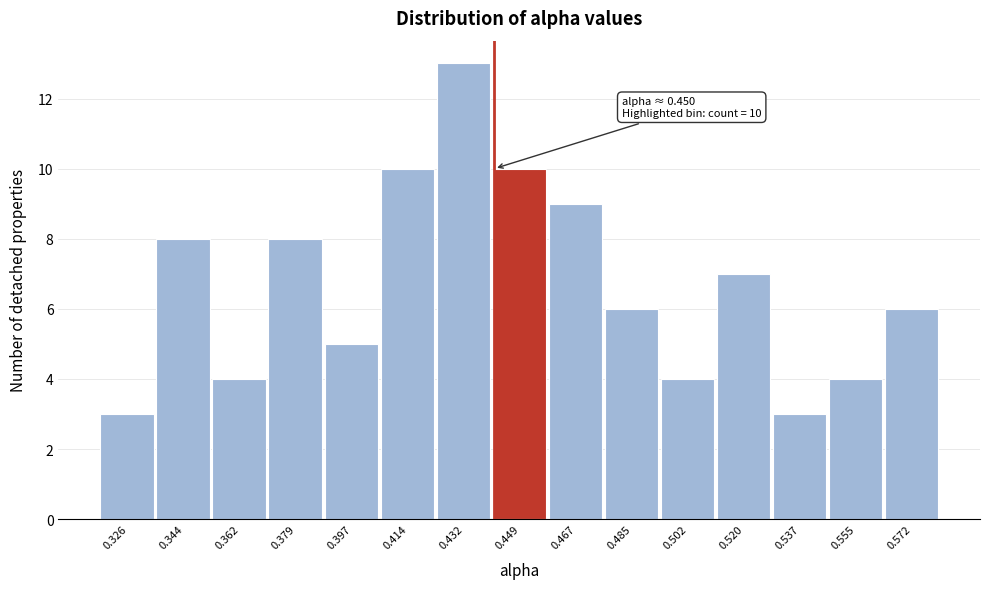

Reading left to right, extract all data points from this chart.

0.326=3	0.344=8	0.362=4	0.379=8	0.397=5	0.414=10	0.432=13	0.449=10	0.467=9	0.485=6	0.502=4	0.520=7	0.537=3	0.555=4	0.572=6